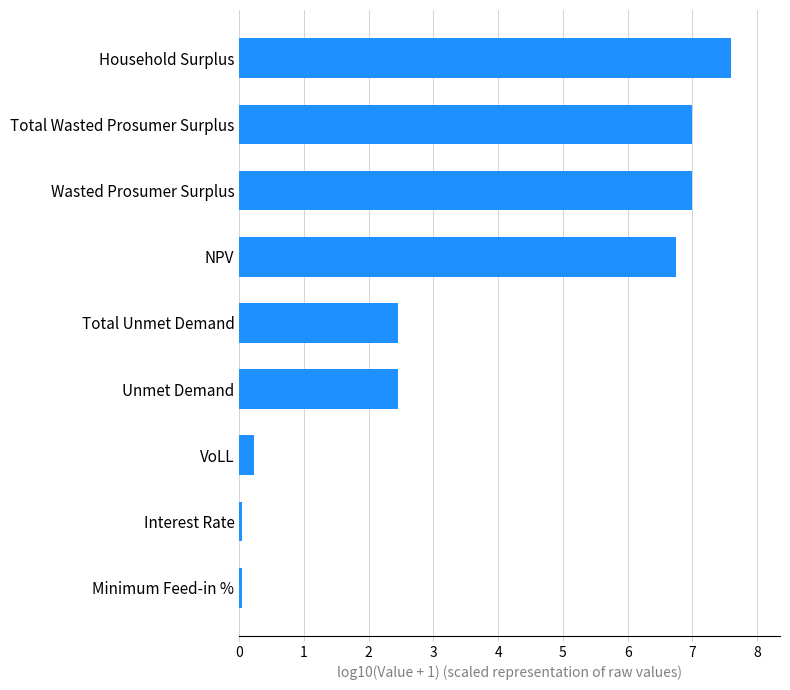

How many values exceed 2?

6